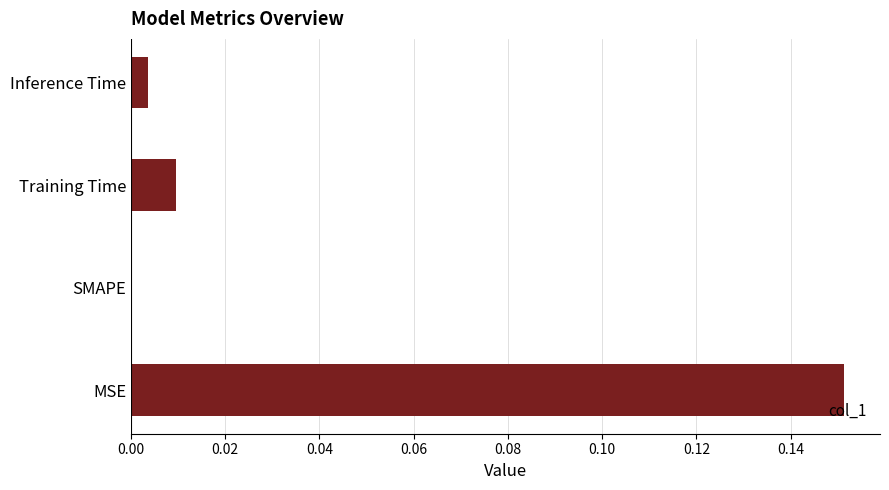

The value at SMAPE is 0.0. True or false?

True